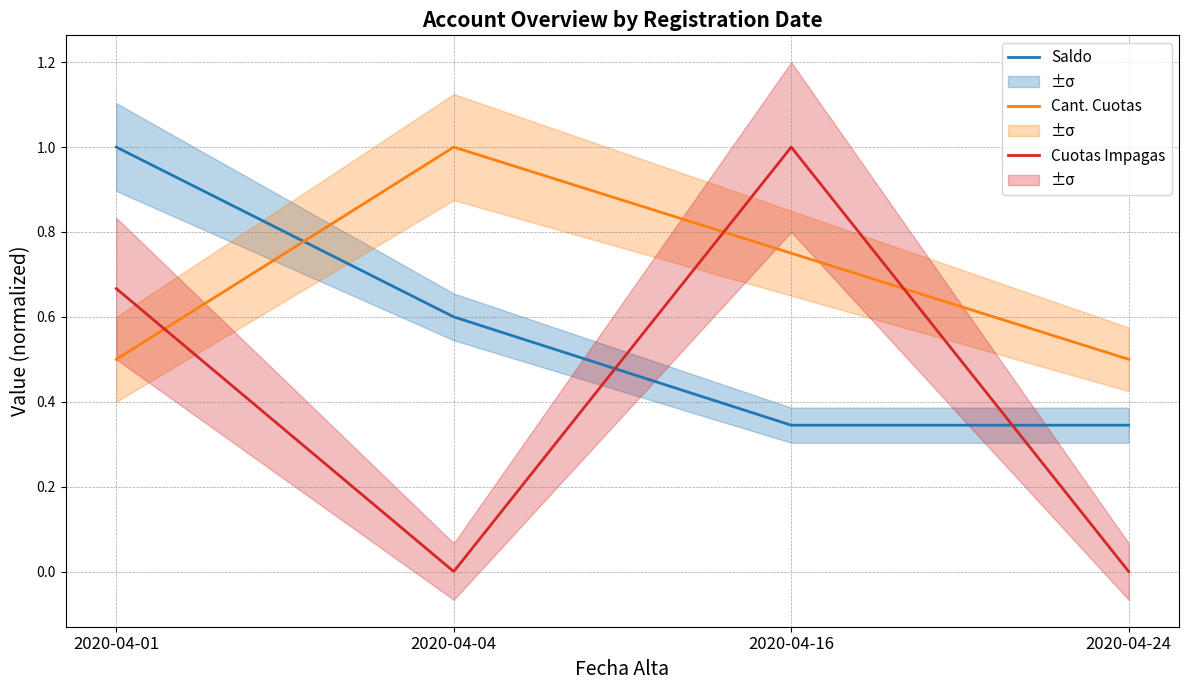

What is the difference between the highest and lowest values at 2020-04-16?

0.7